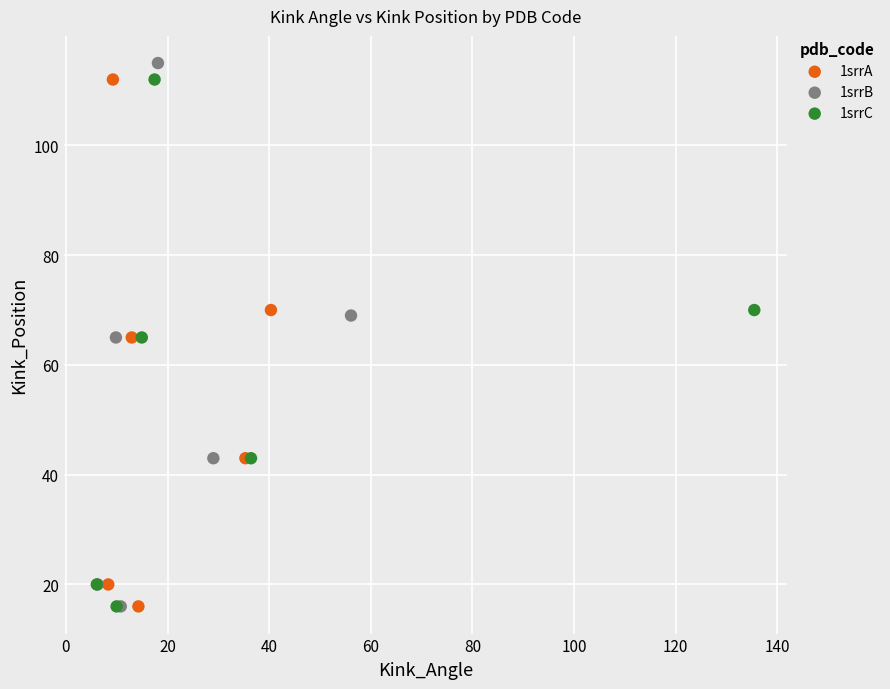

Which series has the widest spread of Y values?

1srrB